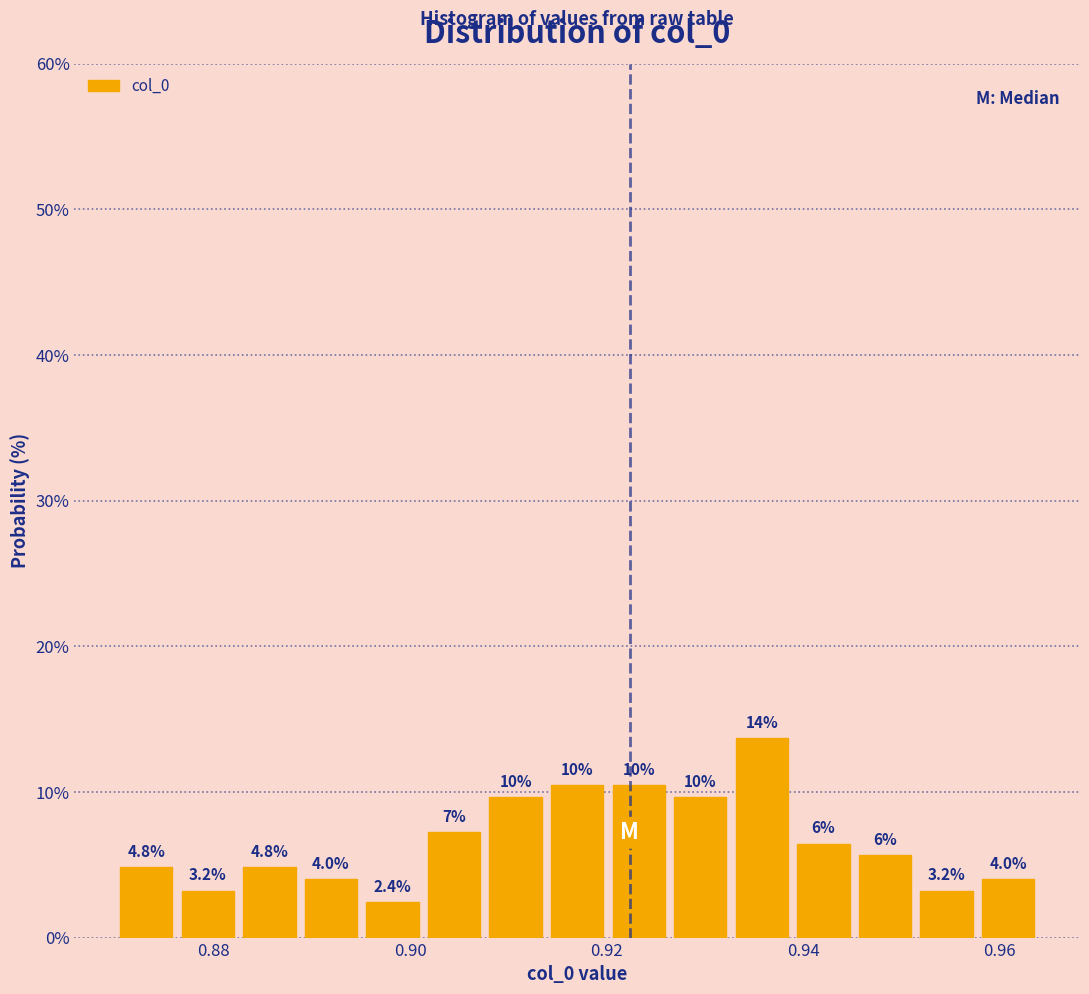

Read against the x-axis, roughly where is the centre of the tallest bar?

0.936